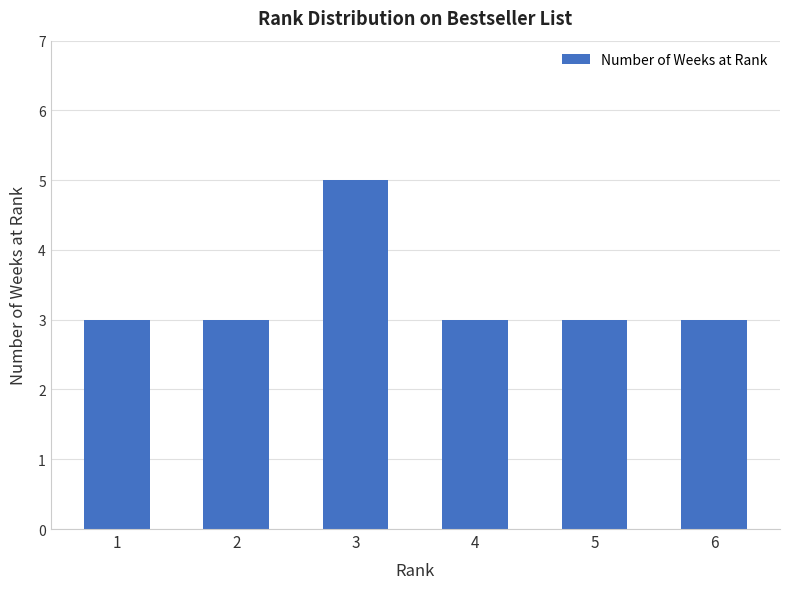

Reading left to right, what are all the values shown in this chart?

1=3	2=3	3=5	4=3	5=3	6=3